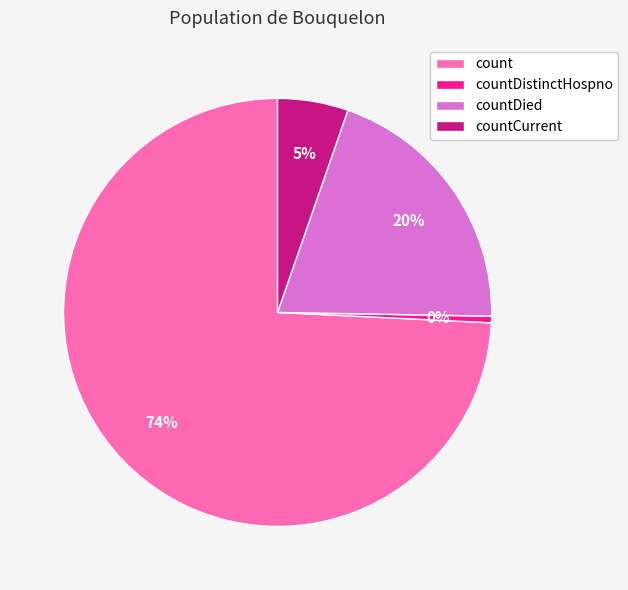

Between countDied and countDistinctHospno, which is larger?

countDied